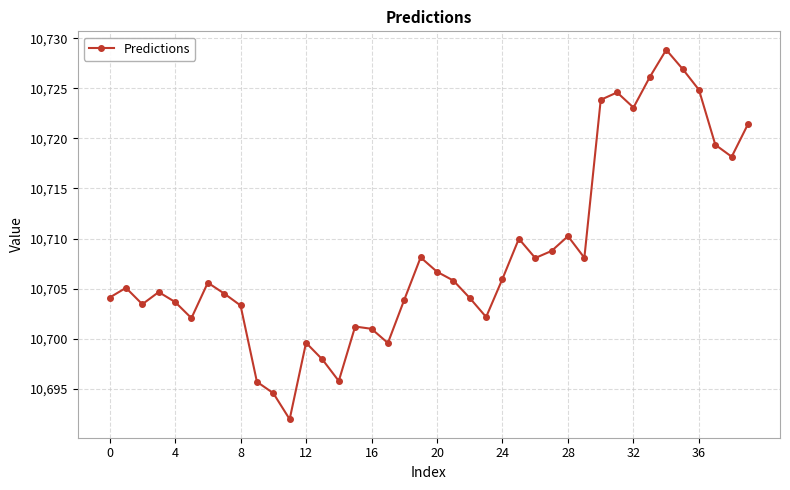

How many lines are shown in the chart?

1